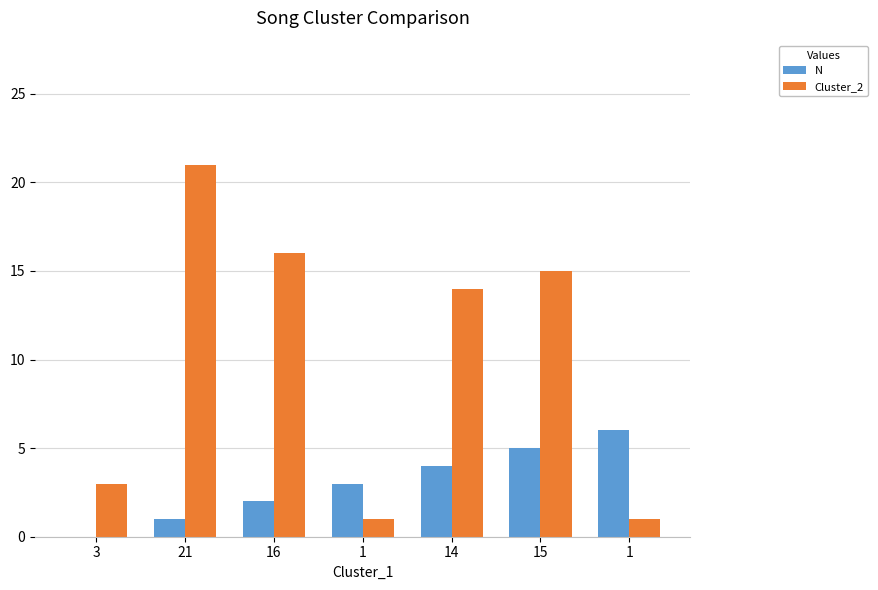

At which label is Cluster_2 closest to 11?

14